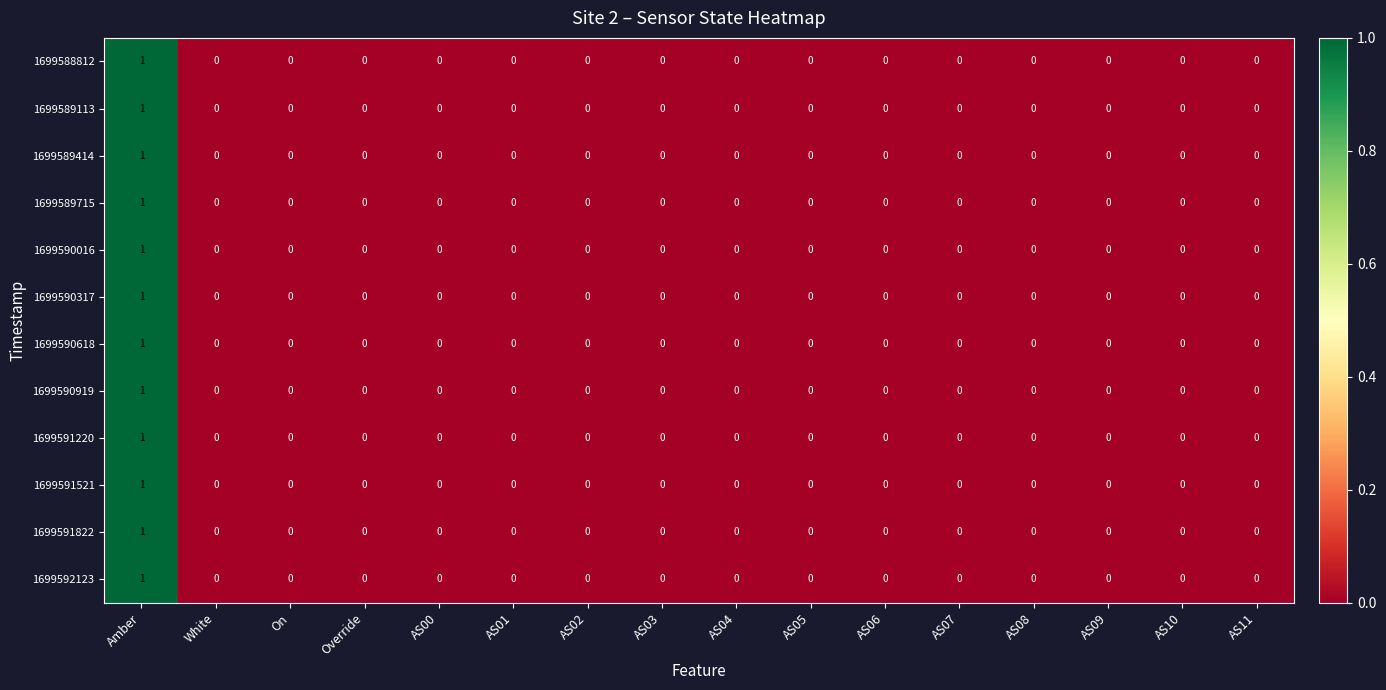

At which category is the sum across all series the highest?

Amber